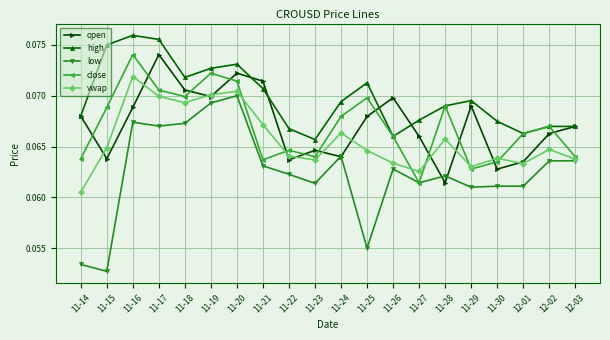

Where do open and close first cross each other?

11-14 and 11-15